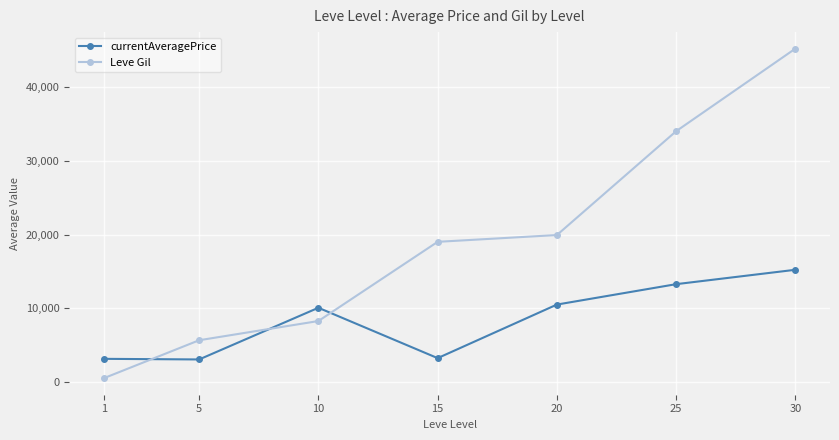

What is the difference between the maximum and minimum values in the Leve Gil series?

44740